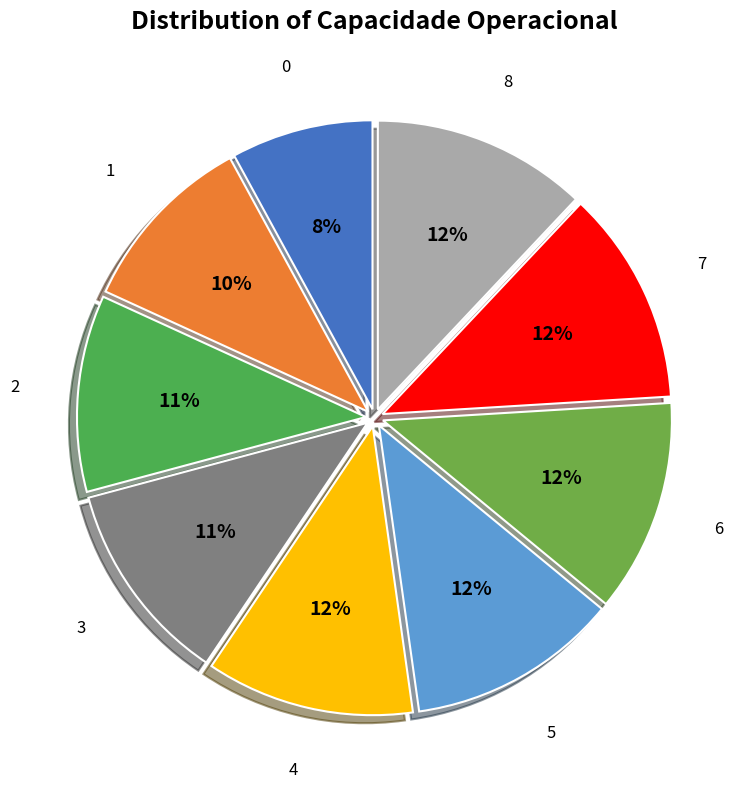

Does 0 account for over 50% of the chart?

No